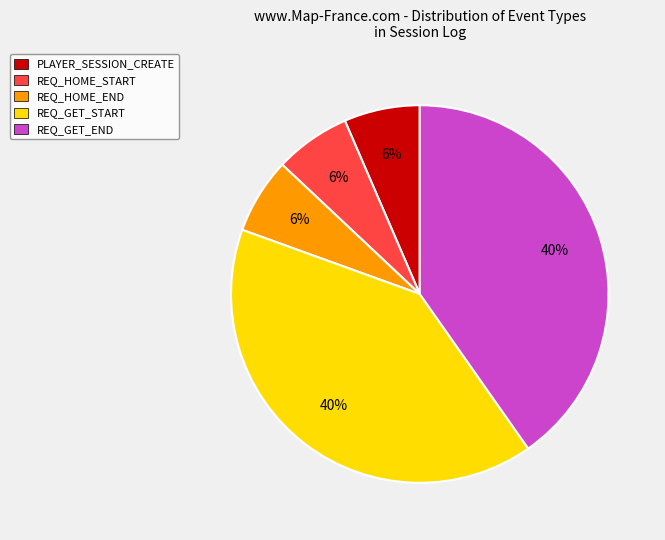

How many segments does this pie chart have?

5